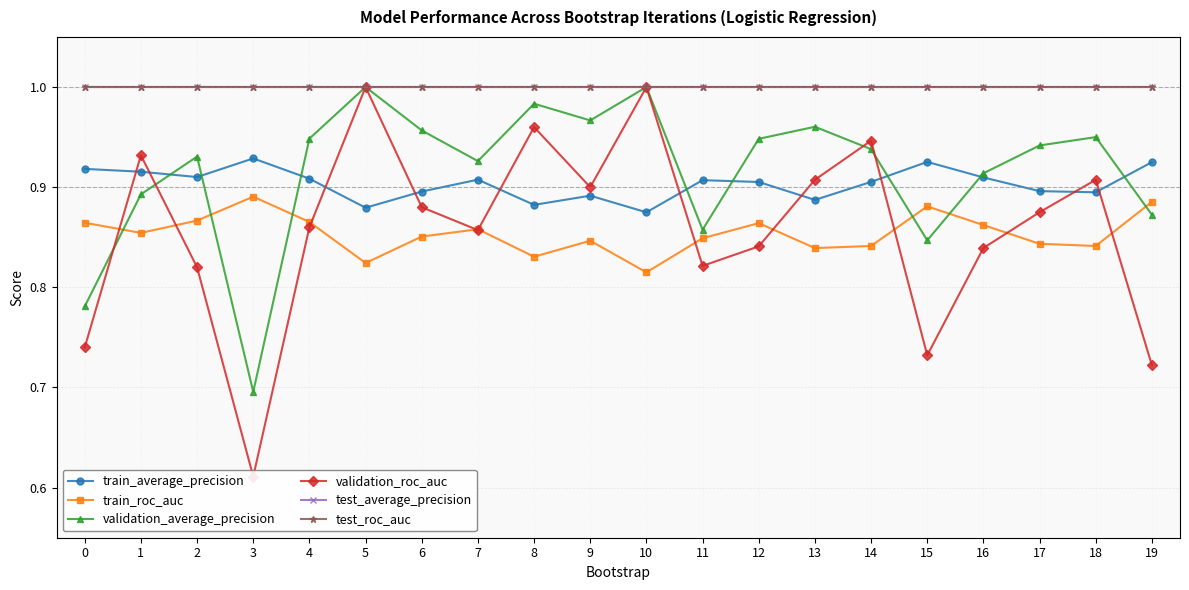

Rank the series by their maximum value, from lowest to highest.

train_roc_auc, train_average_precision, validation_average_precision, validation_roc_auc, test_average_precision, test_roc_auc